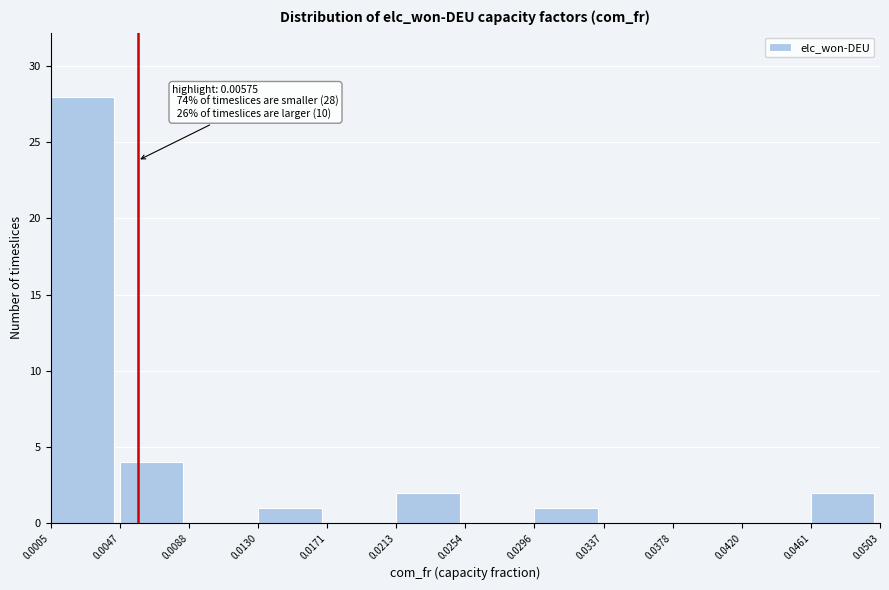

Over which range of the x-axis is the bar tallest?

0.0005 to 0.0047